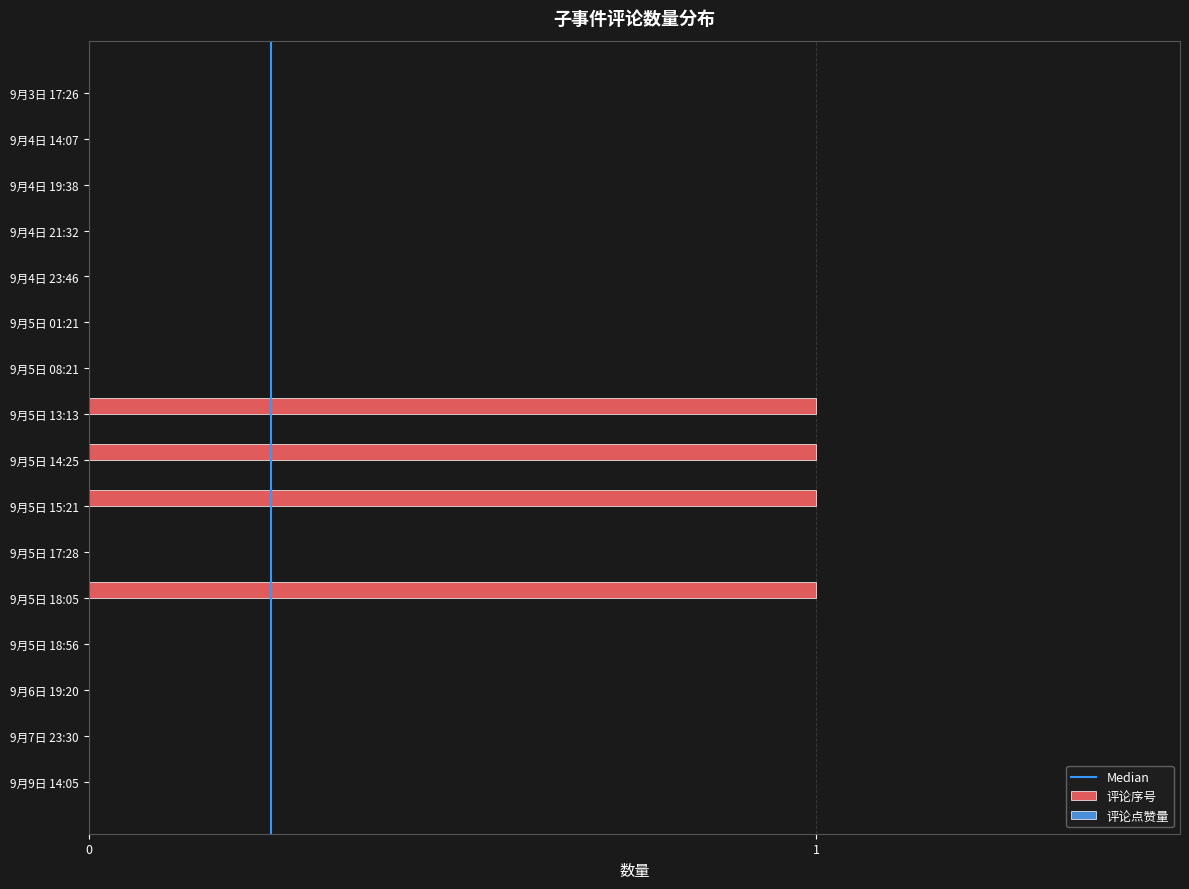

The value at 9月5日 17:28 is 0. True or false?

True